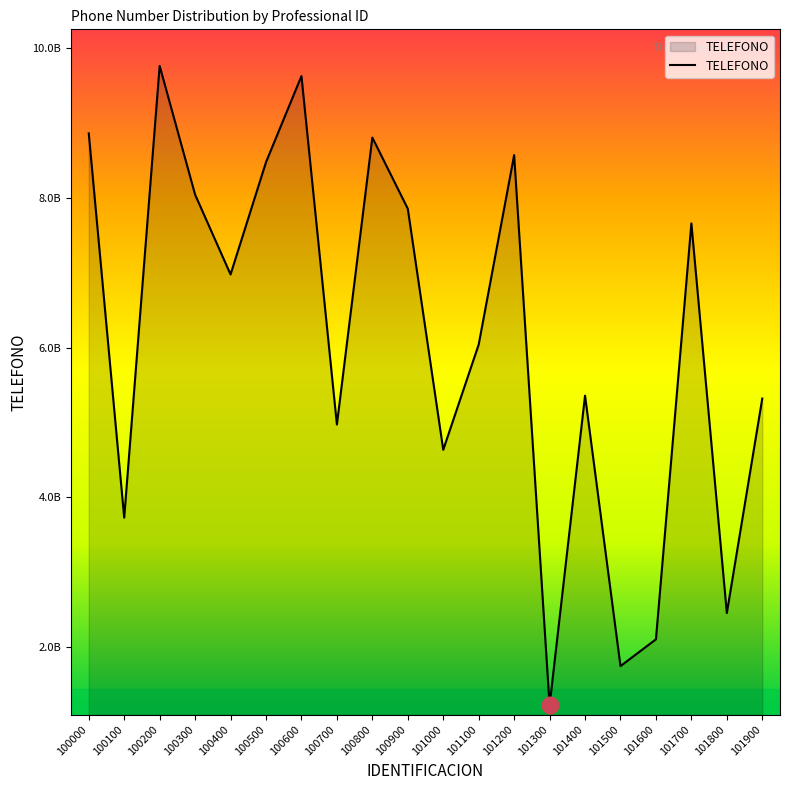

Does the chart have visible grid lines?

No